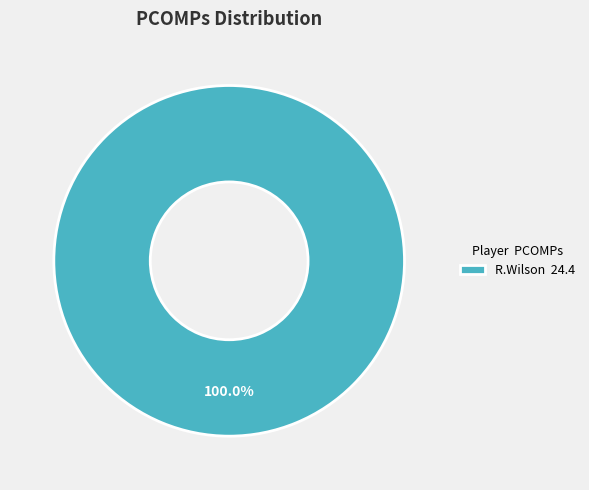

Does any single category account for the majority?

Yes